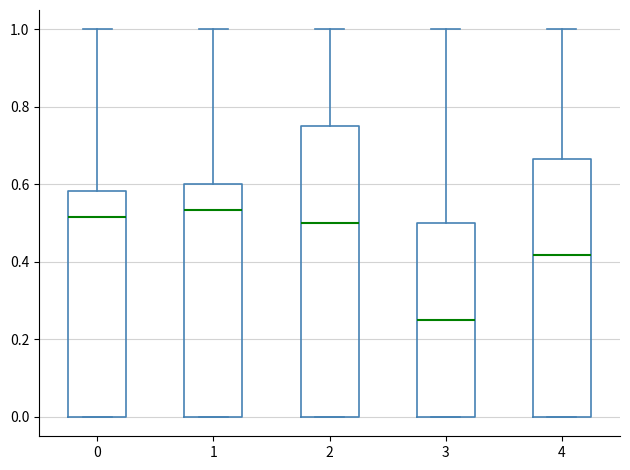

Where does the upper whisker of the box at x = 4 end on the y-axis? The values are not printed on the chart, so give them approximately, as read against the axis.

1.00